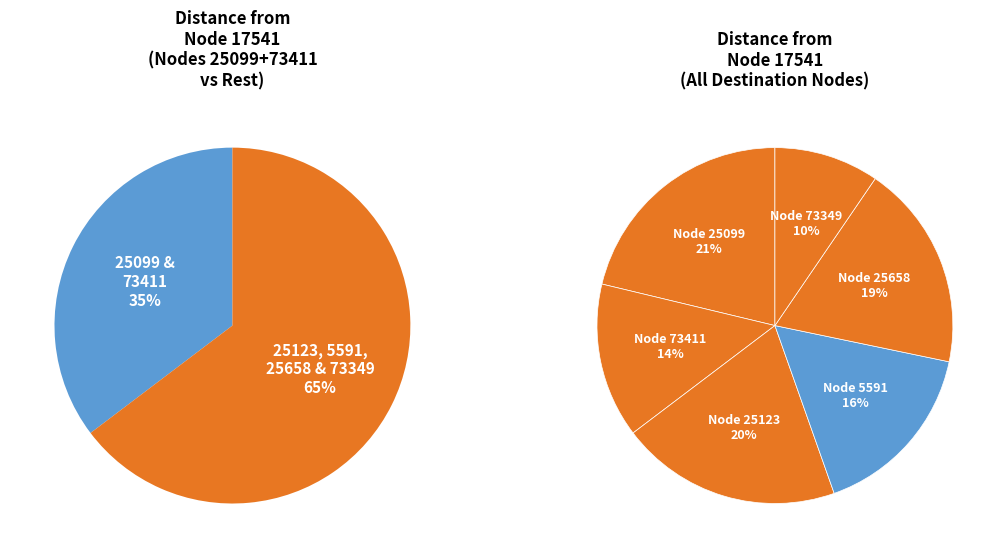

True or false: 73349 accounts for 10% of the total.

True